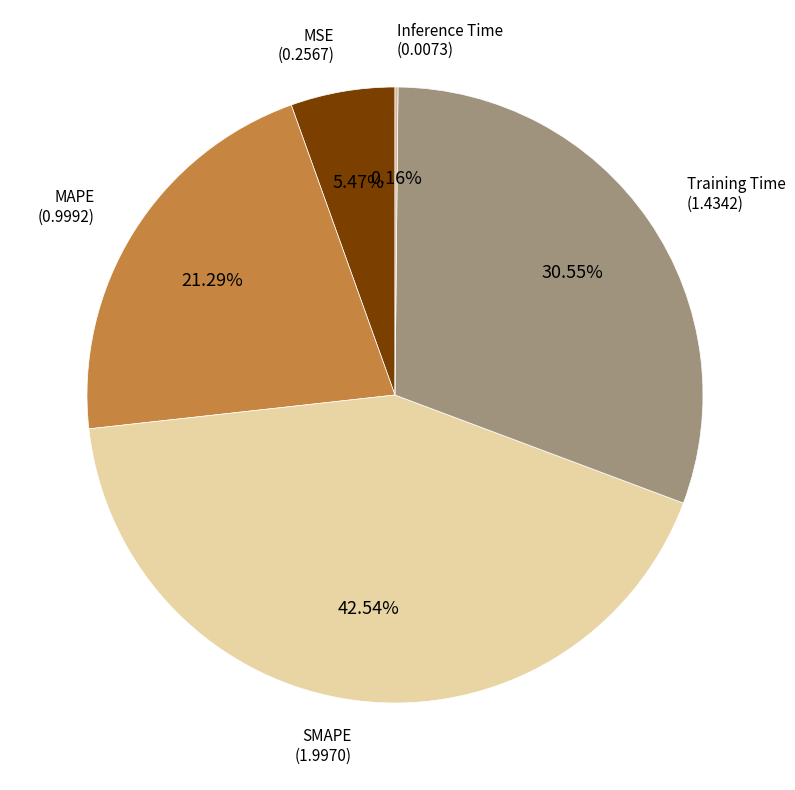

Which category has the biggest portion of the pie?

SMAPE